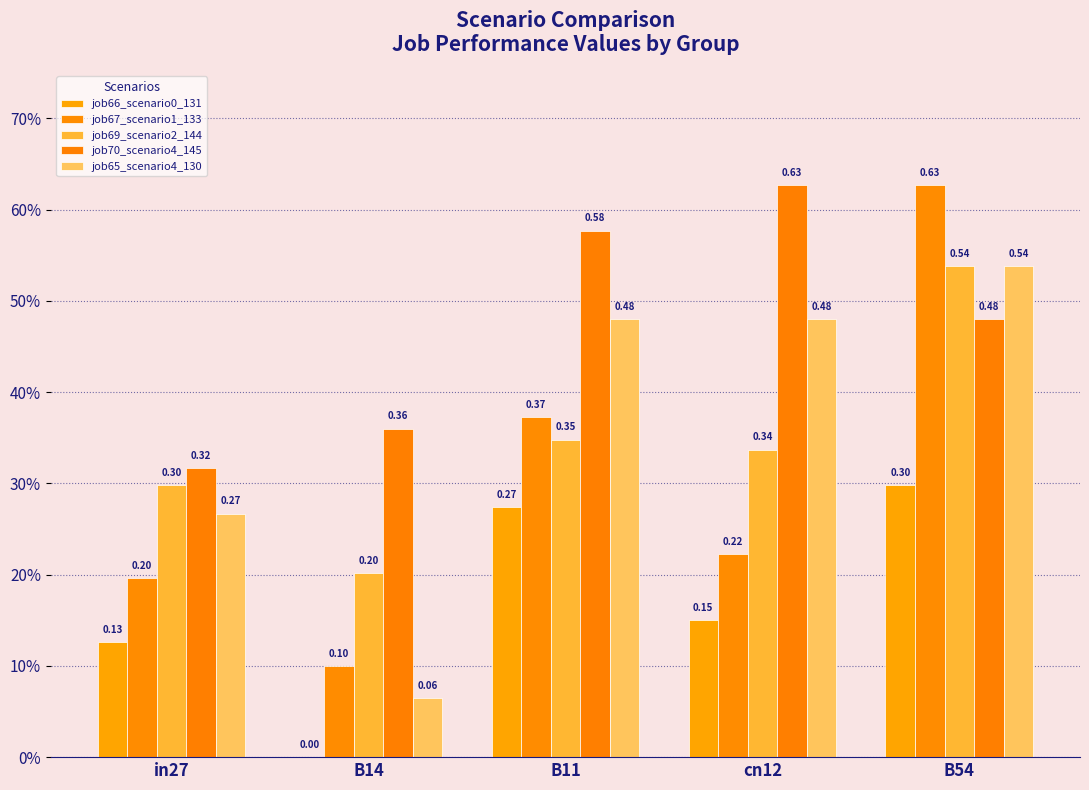

At which label does job70_scenario4_145 reach its minimum?

in27